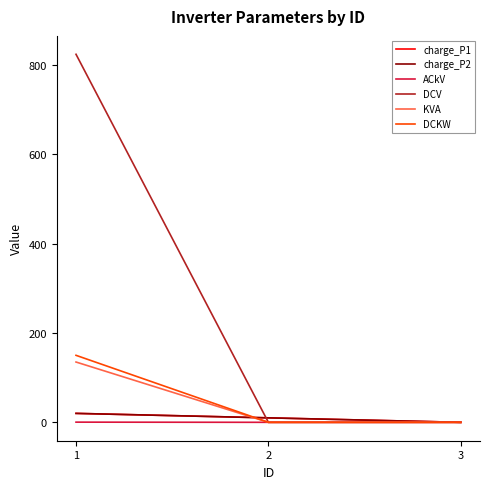

The value of ACkV at 3 is 0.0. True or false?

True